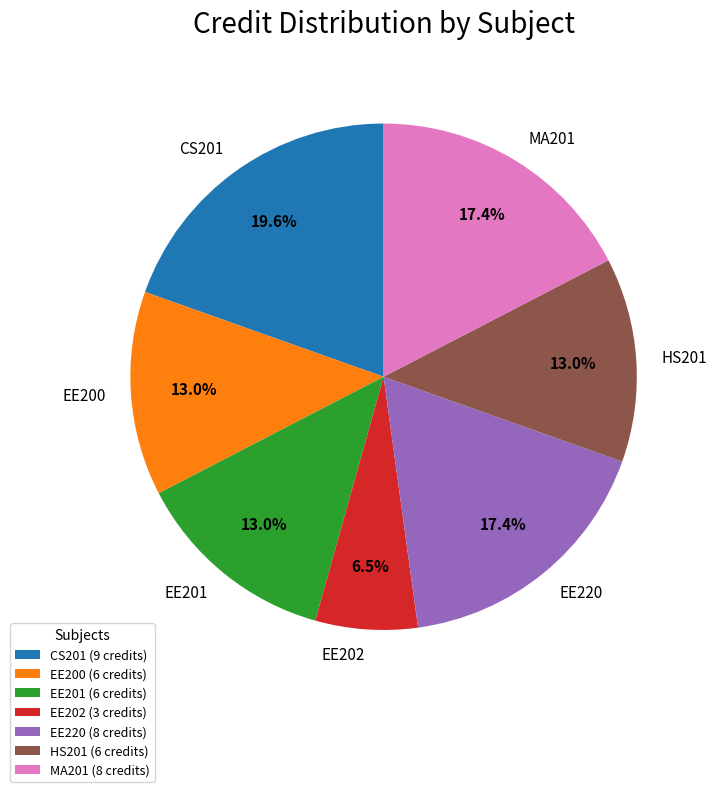

Count the number of slices in the pie.

7